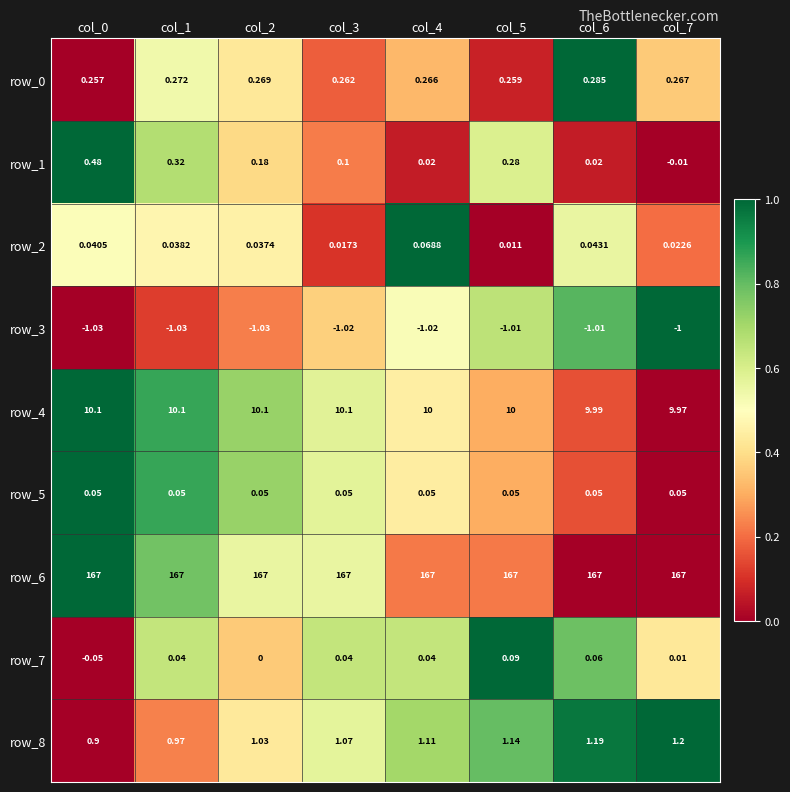

At which category does the chart reach its peak across all series?

col_6